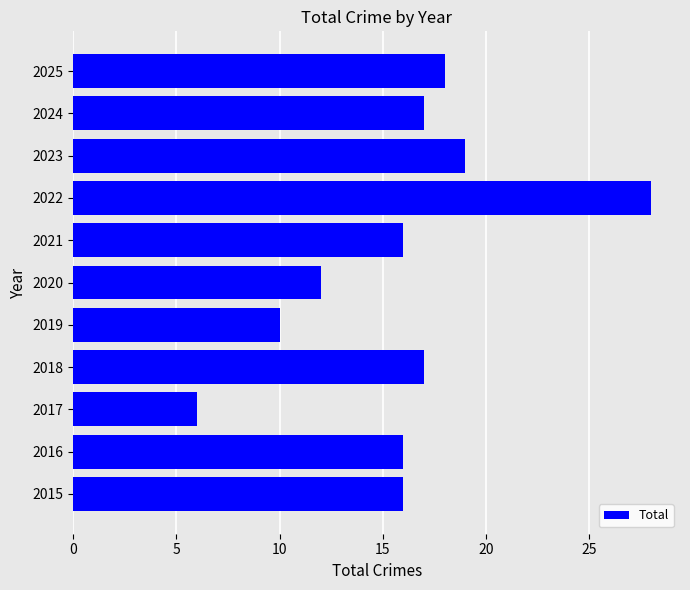

What value does the data have at 2021?

16